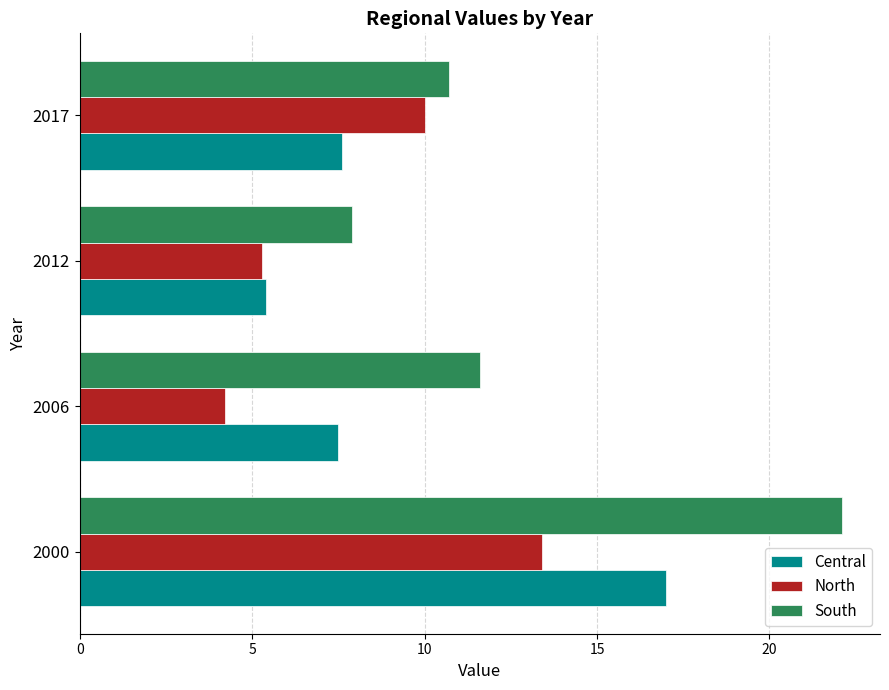

What is the sum of all South values?

52.3